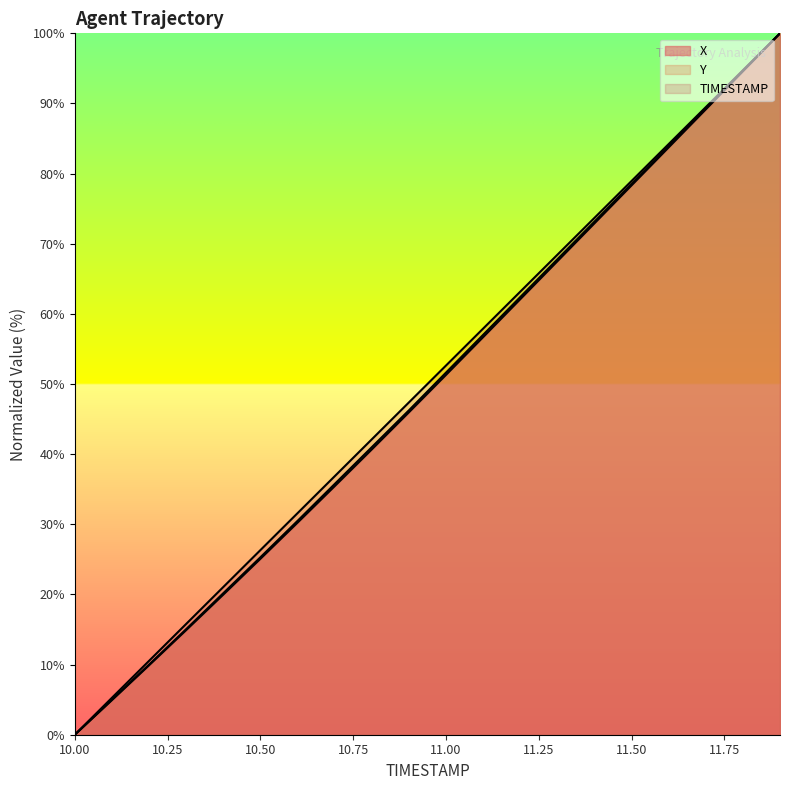

Rank the categories by Y value from lowest to highest.

10.0, 10.1, 10.2, 10.3, 10.4, 10.5, 10.6, 10.7, 10.8, 10.9, 11.0, 11.1, 11.2, 11.3, 11.4, 11.5, 11.6, 11.7, 11.8, 11.9